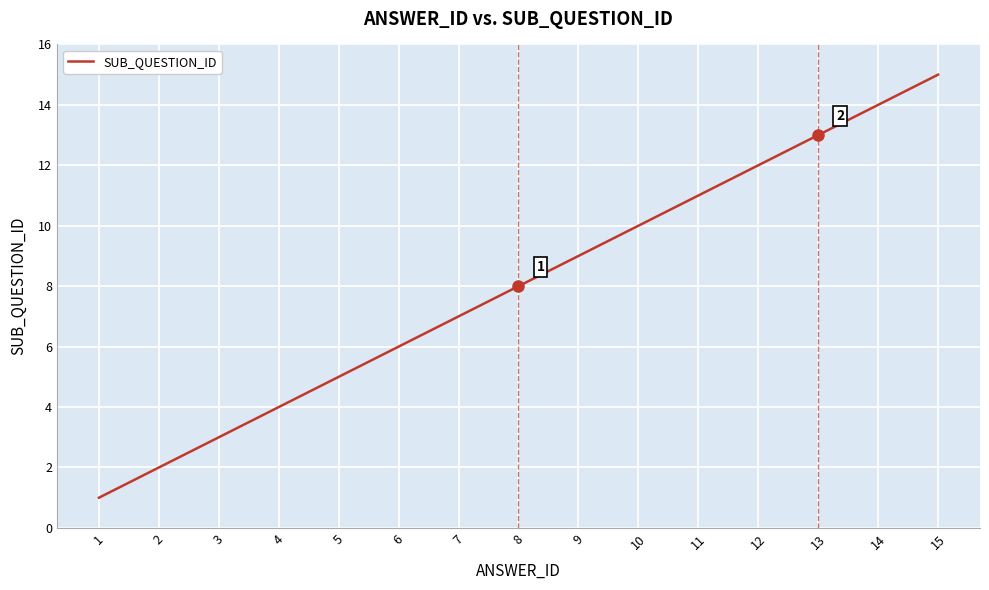

True or false: the data shows 15 at 15.

True